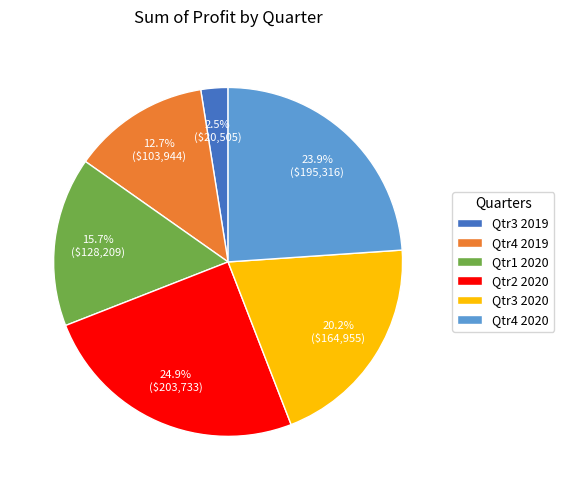

How many segments does this pie chart have?

6